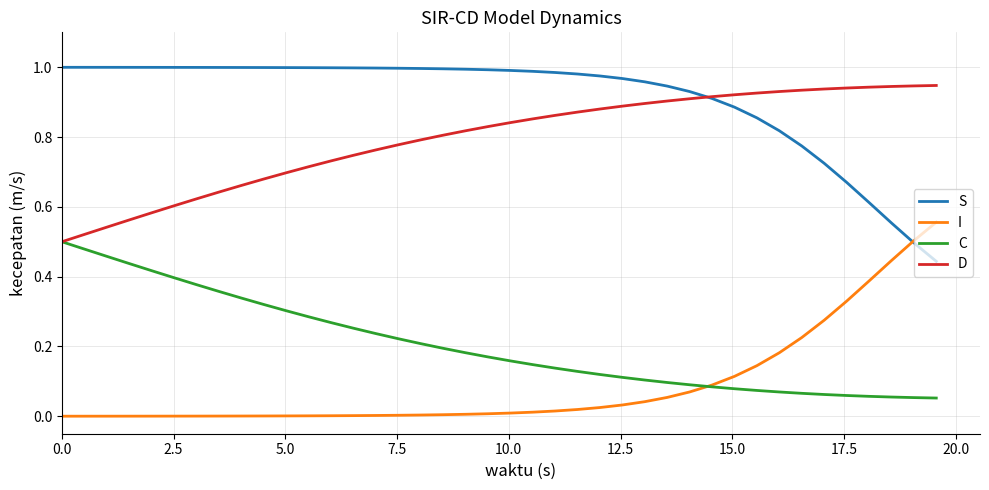

List the series in order of their peak value, lowest first.

C, I, D, S